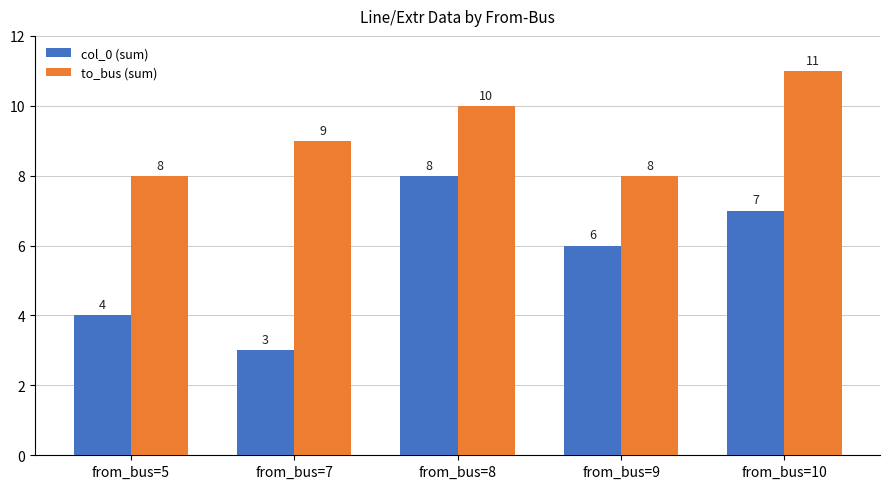

The value of col_0 (sum) at from_bus=5 is 4. True or false?

True